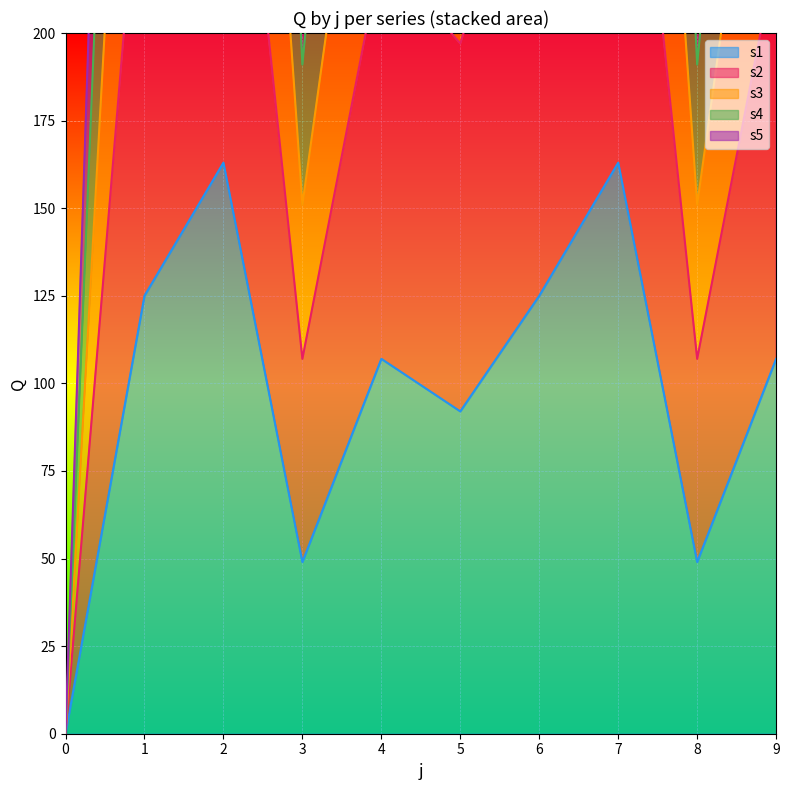

How many values in the s4 series exceed 624?

4